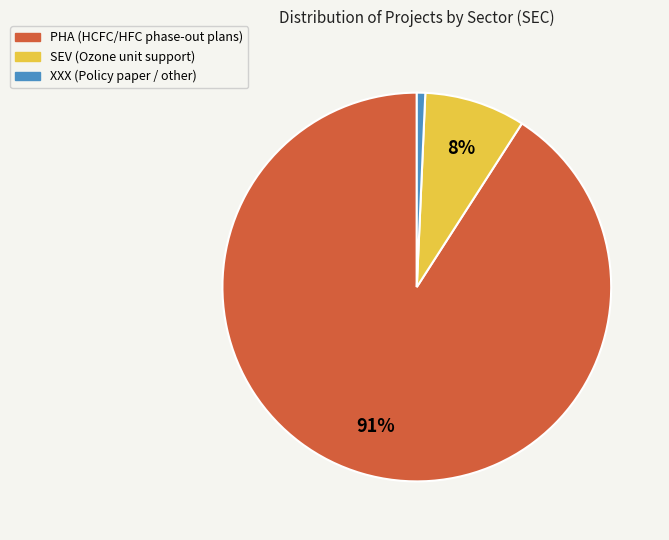

What percentage is the SEV slice, to the nearest percent?

8%